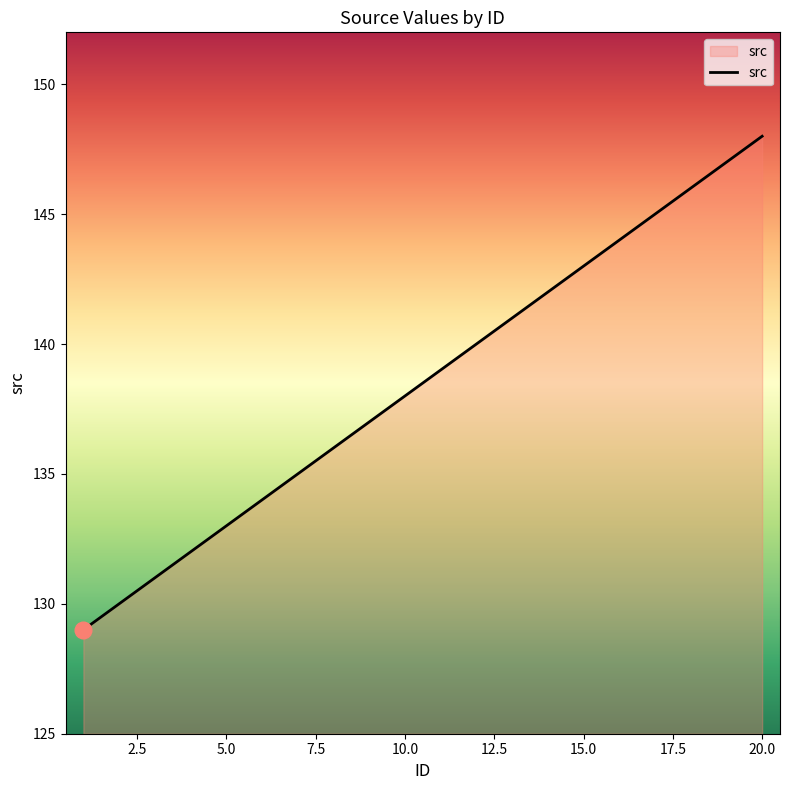

What is the smallest value displayed?

129